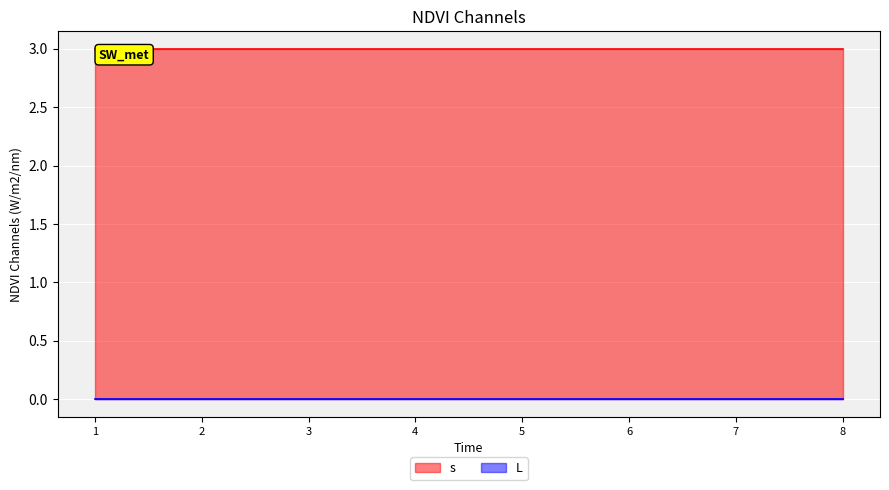

What is the difference between the highest and lowest values at 7?

3